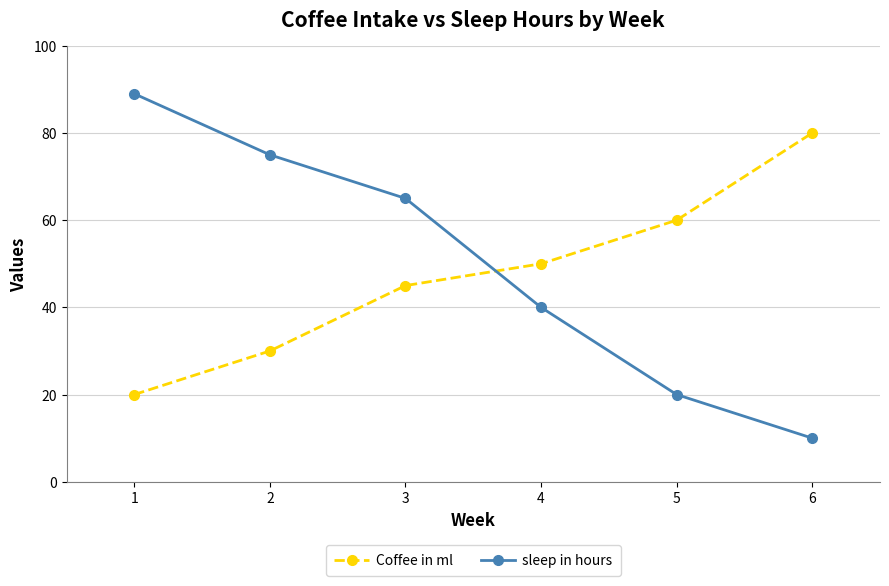

Rank the series by their maximum value, from highest to lowest.

sleep in hours, Coffee in ml